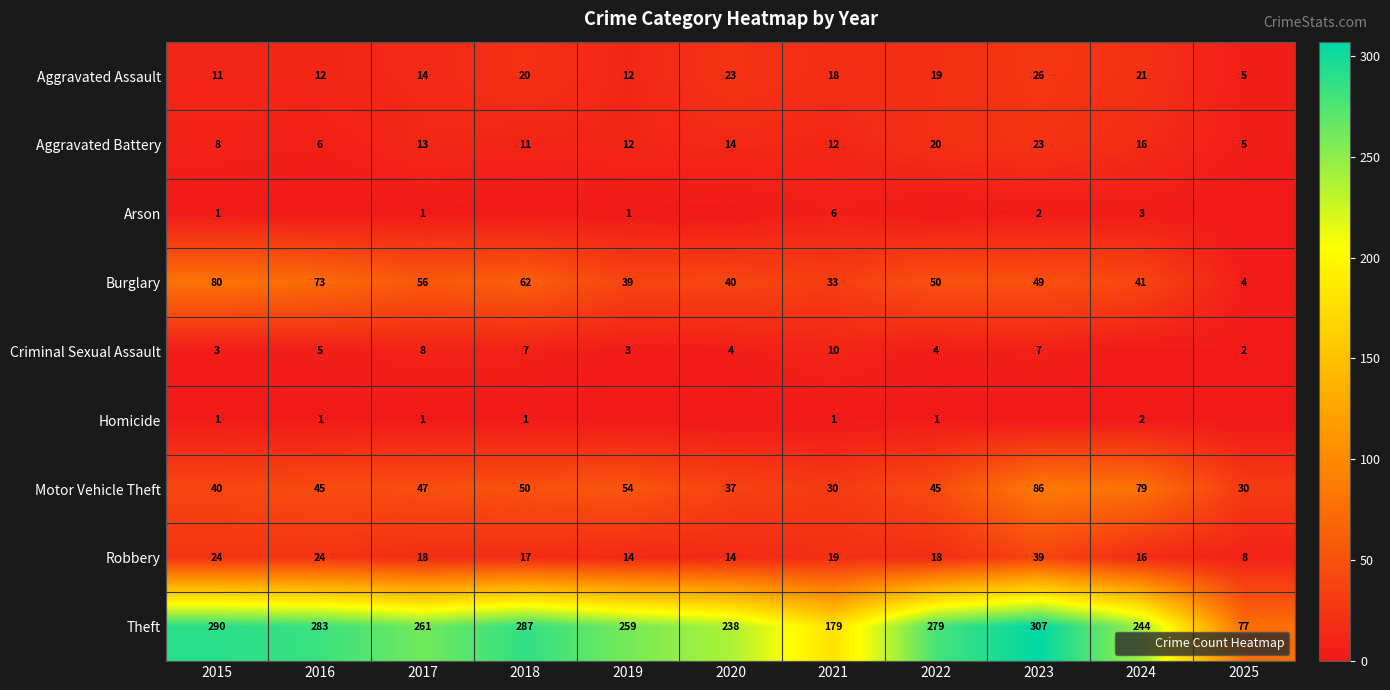

Is it true that Aggravated Battery equals 8 at 2020?

False